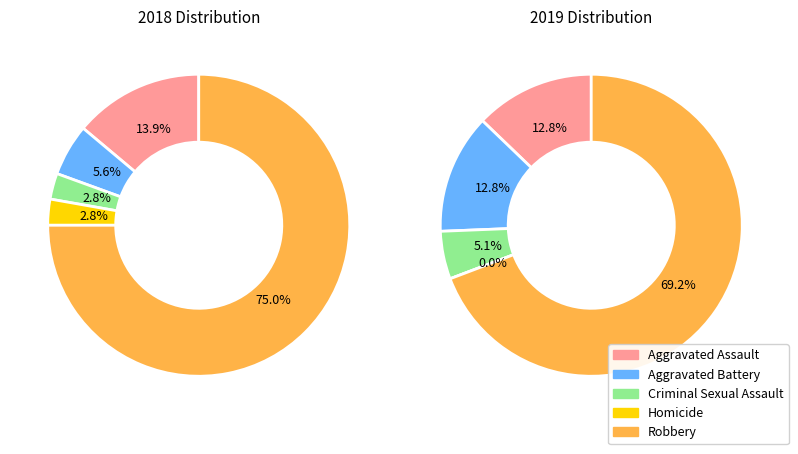

Which slice is the largest?

Robbery